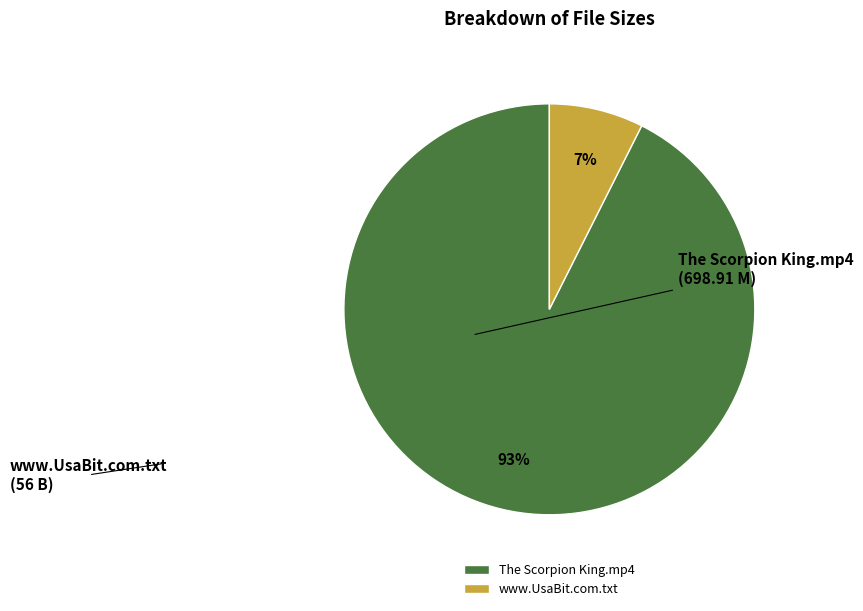

Which category has the biggest portion of the pie?

The Scorpion King.mp4